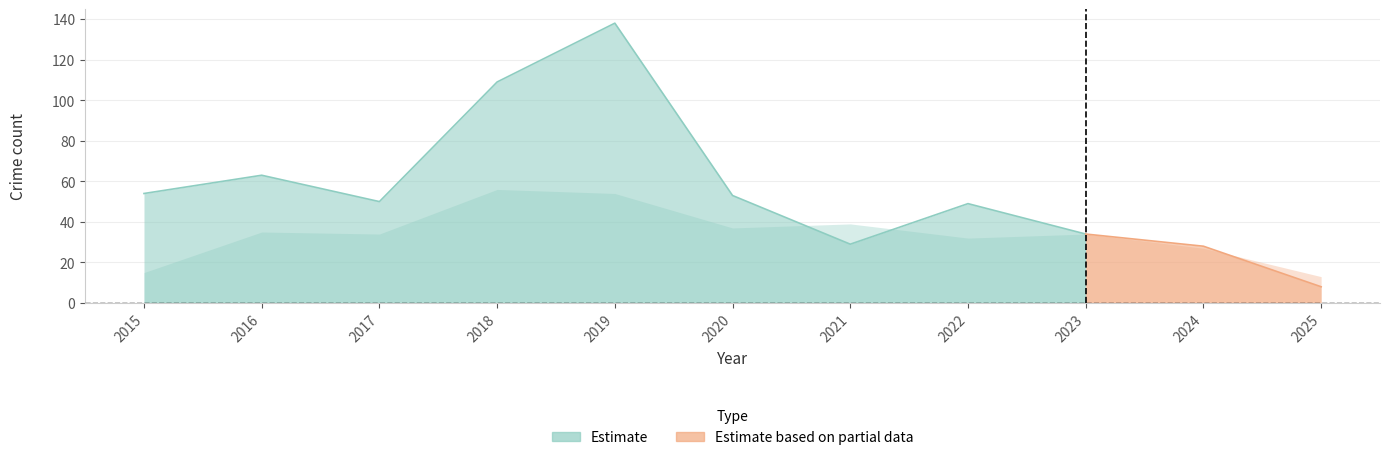

Which category has the lowest value in the Theft series?

2025